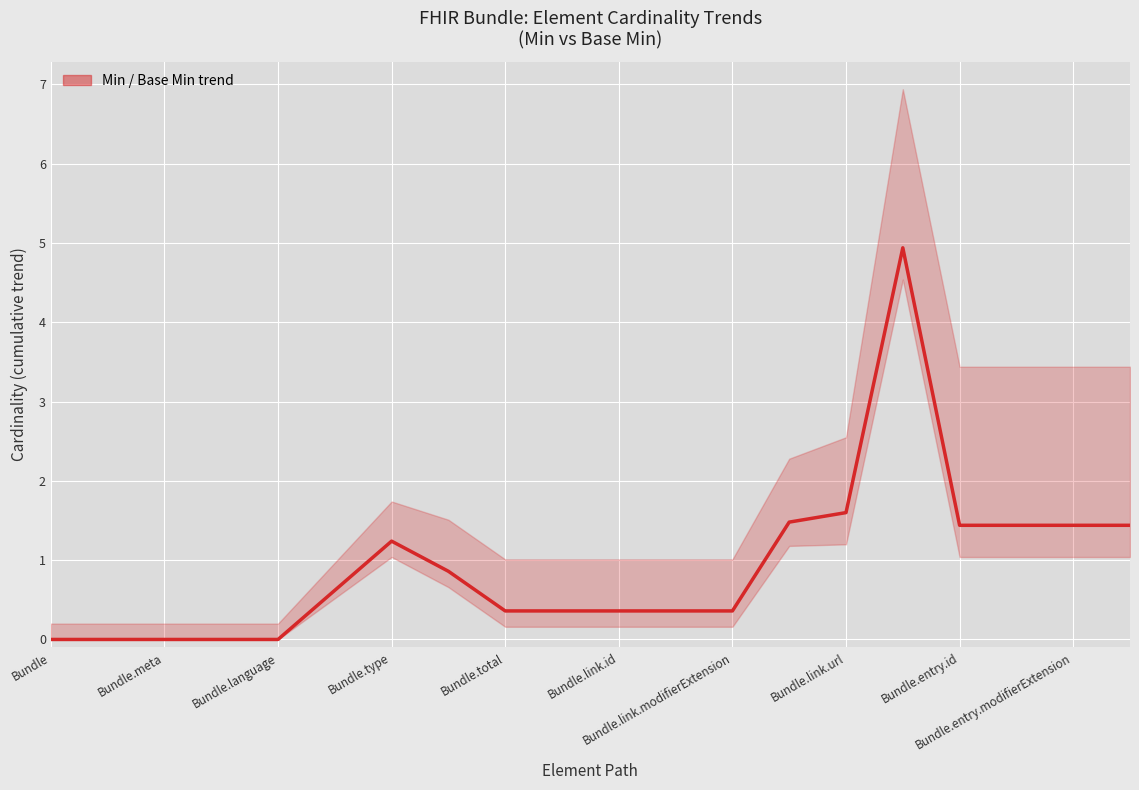

How many distinct data groups are displayed?

1